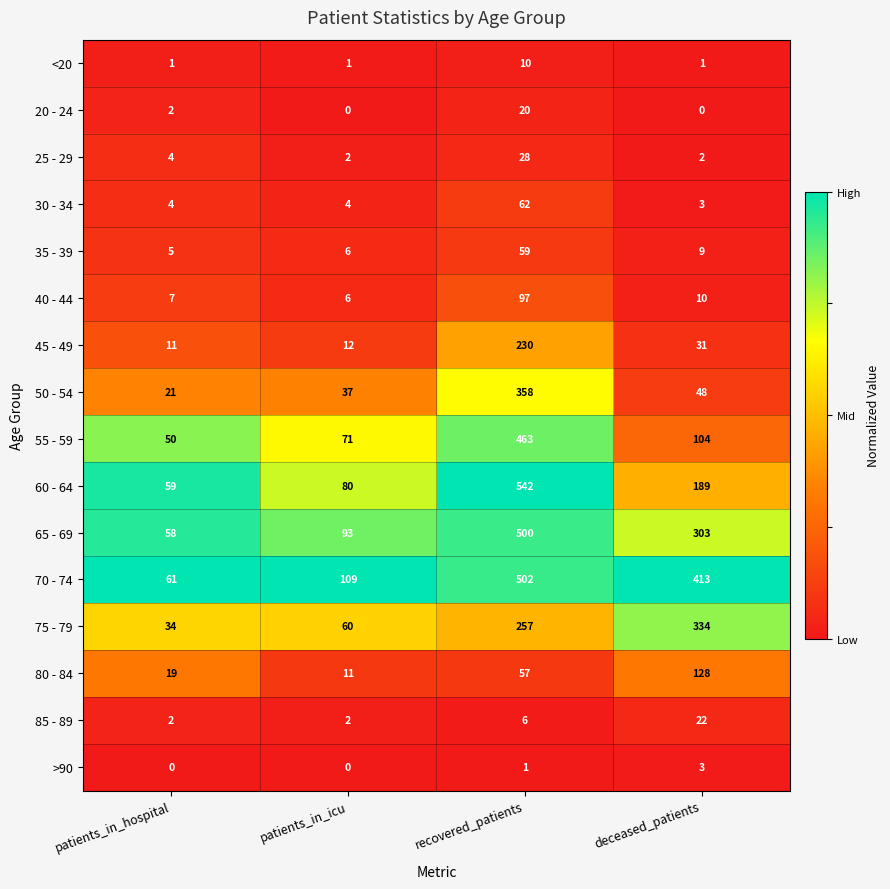

What is the sum of all 70 - 74 values?

1085